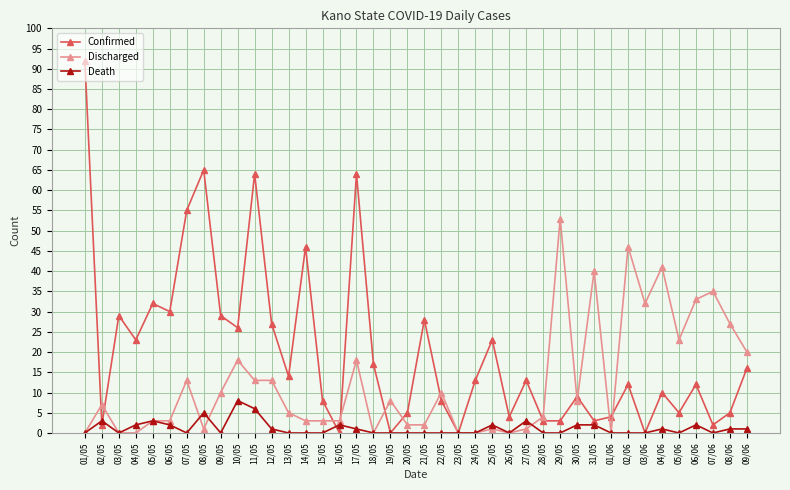

The value of Confirmed at 03/05 is 29. True or false?

True